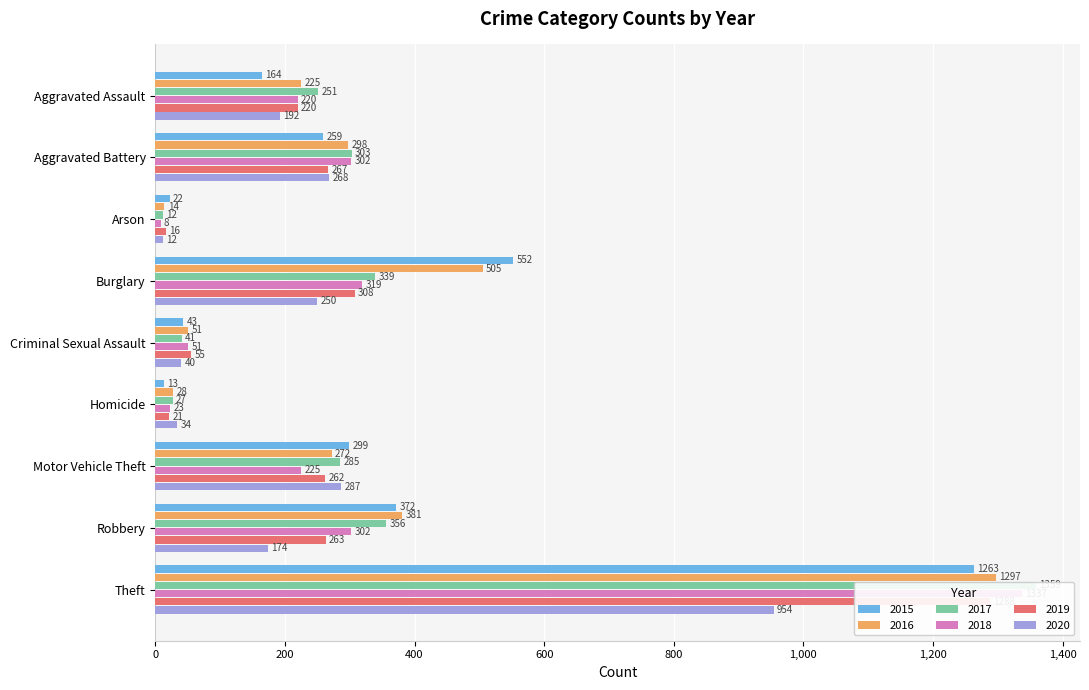

True or false: 2020 has a value of 174 at Robbery.

True